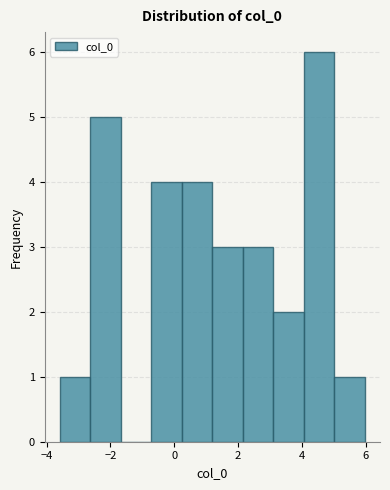

Reading left to right, transcribe this chart: for each bar, give the range it covers on the x-axis and its height. Neither the bar edges nor the heights are printed on the chart, so give them approximately, as read against the axes.

-3.6 to -2.6: 1
-2.6 to -1.6: 5
-1.6 to -0.8: 0
-0.8 to 0.2: 4
0.2 to 1.2: 4
1.2 to 2.2: 3
2.2 to 3.2: 3
3.2 to 4.0: 2
4.0 to 5.0: 6
5.0 to 6.0: 1